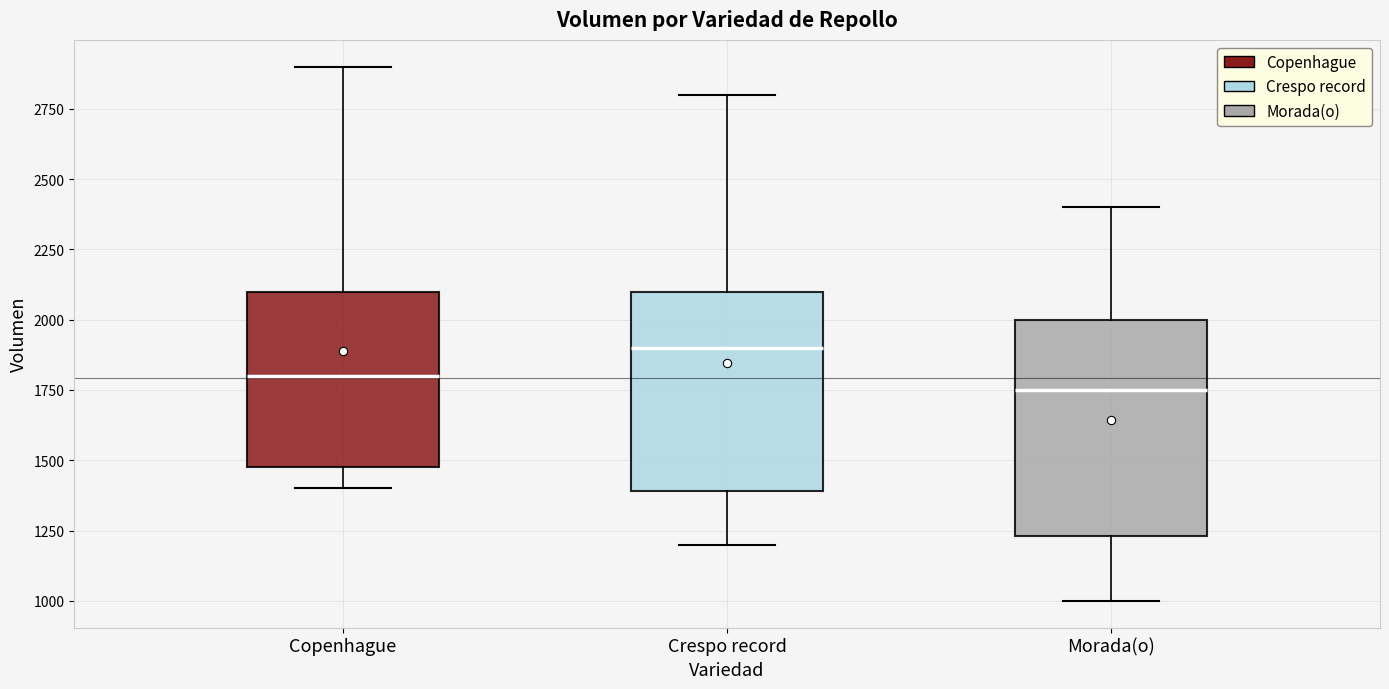

Where does the median line of the box for Crespo record sit on the y-axis? The values are not printed on the chart, so give them approximately, as read against the axis.

1900